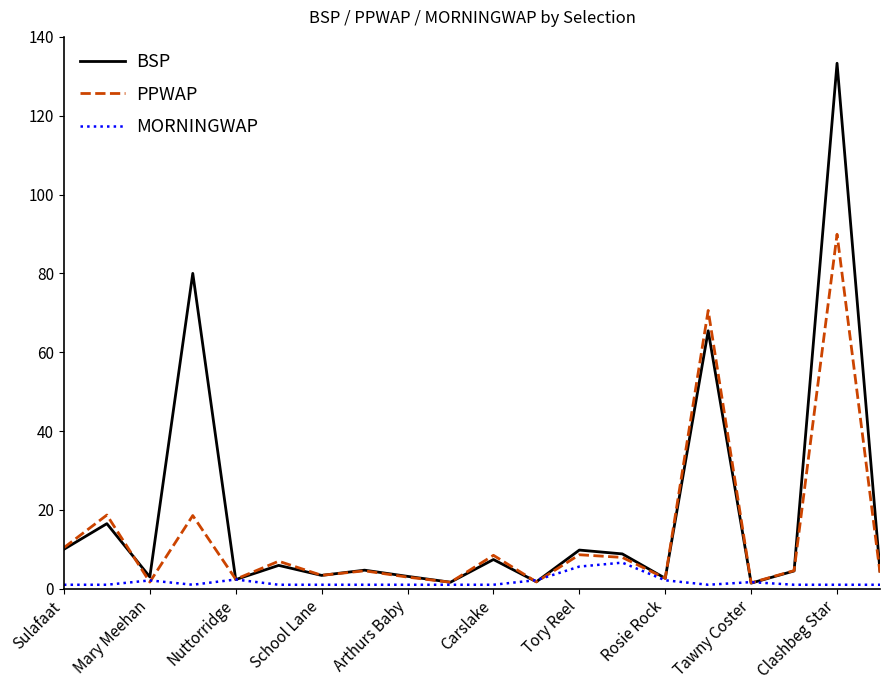

Count the number of categories in the chart.

20